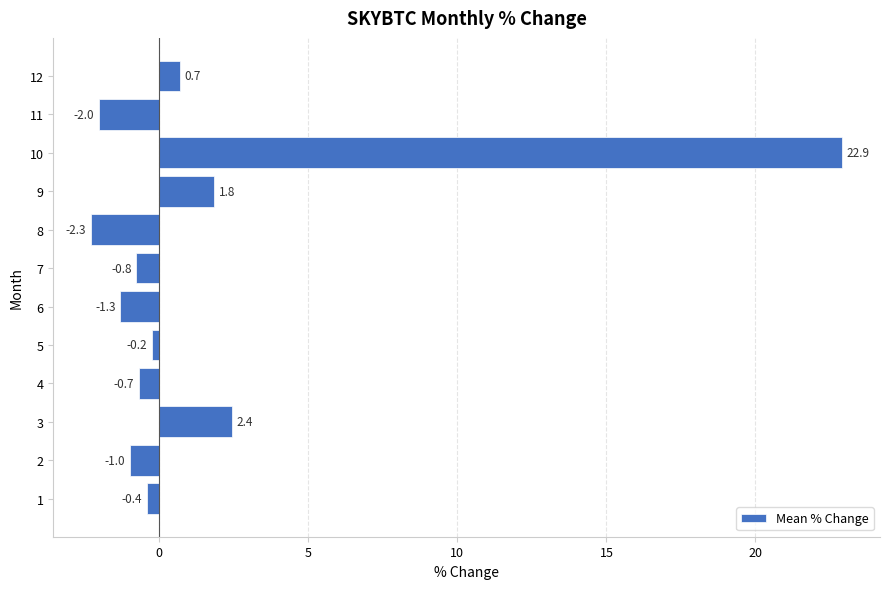

Read the value at 1.

-0.4